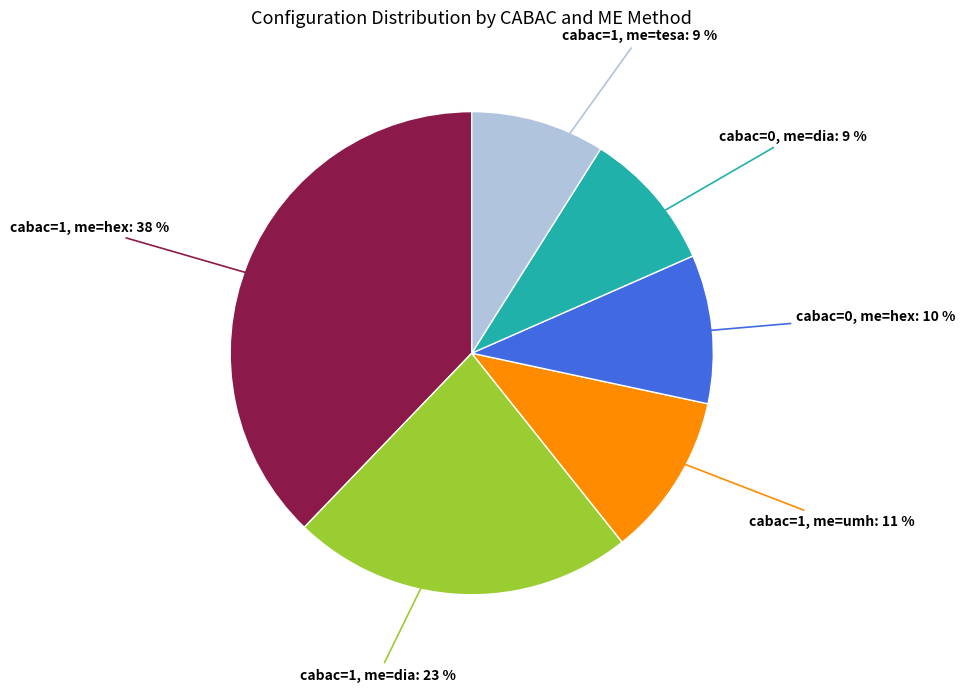

Count the number of slices in the pie.

6